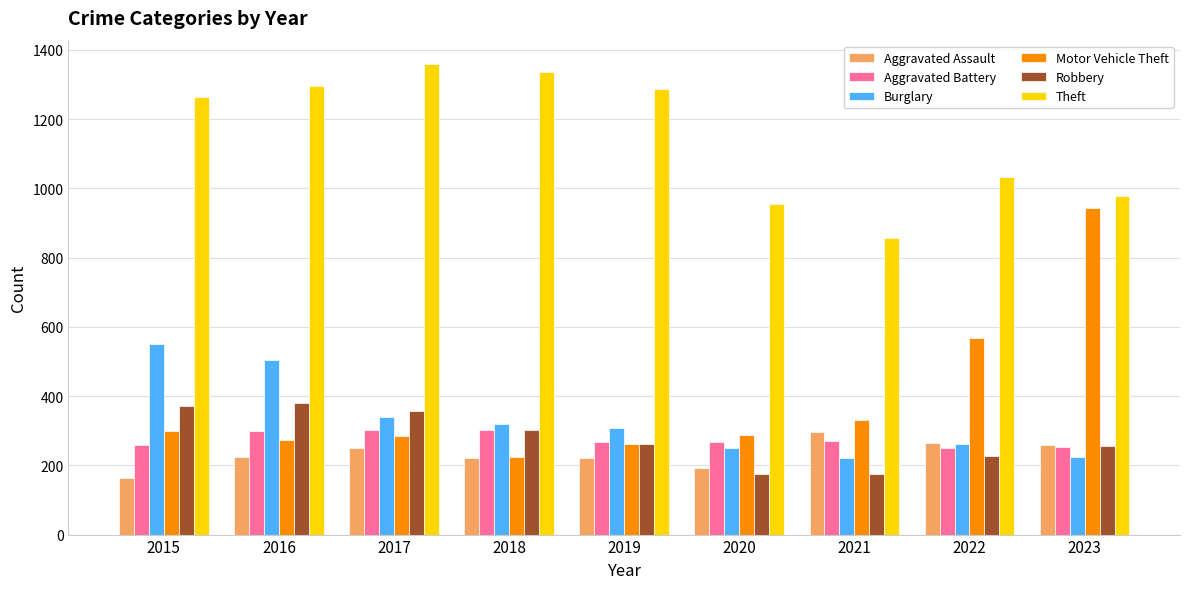

What is the average value of the Aggravated Battery series?

274